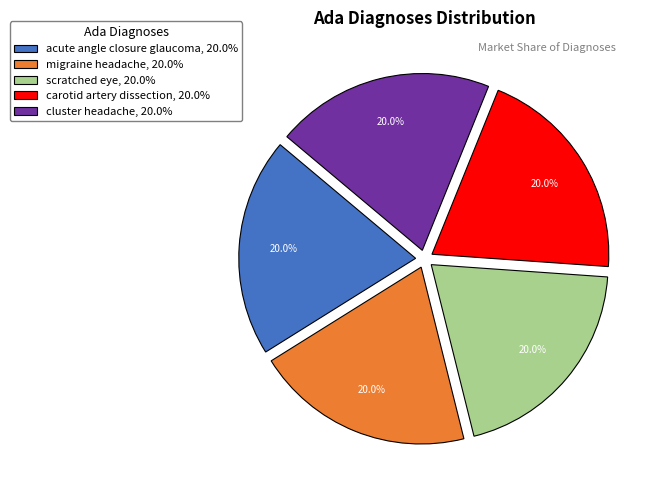

To the nearest percent, what is the difference between the acute angle closure glaucoma and migraine headache slice percentages?

0%